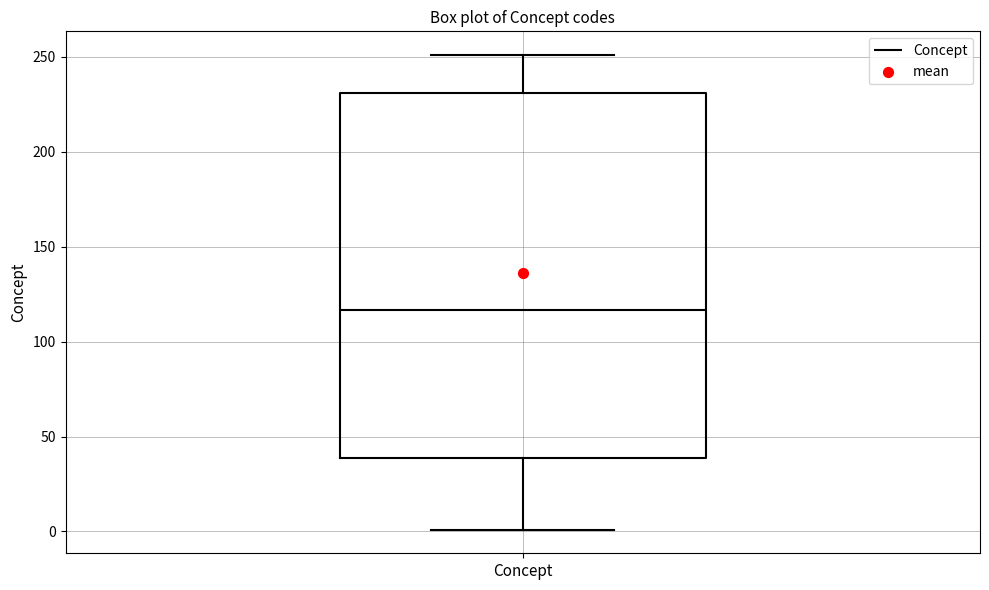

Transcribe this box plot: give where the median line is, the range the box spans, and where the two whiskers end, as read against the y-axis. The values are not printed on the chart, so give them approximately, as read against the axis.

median 115, box 40 to 230, whiskers 0 to 250